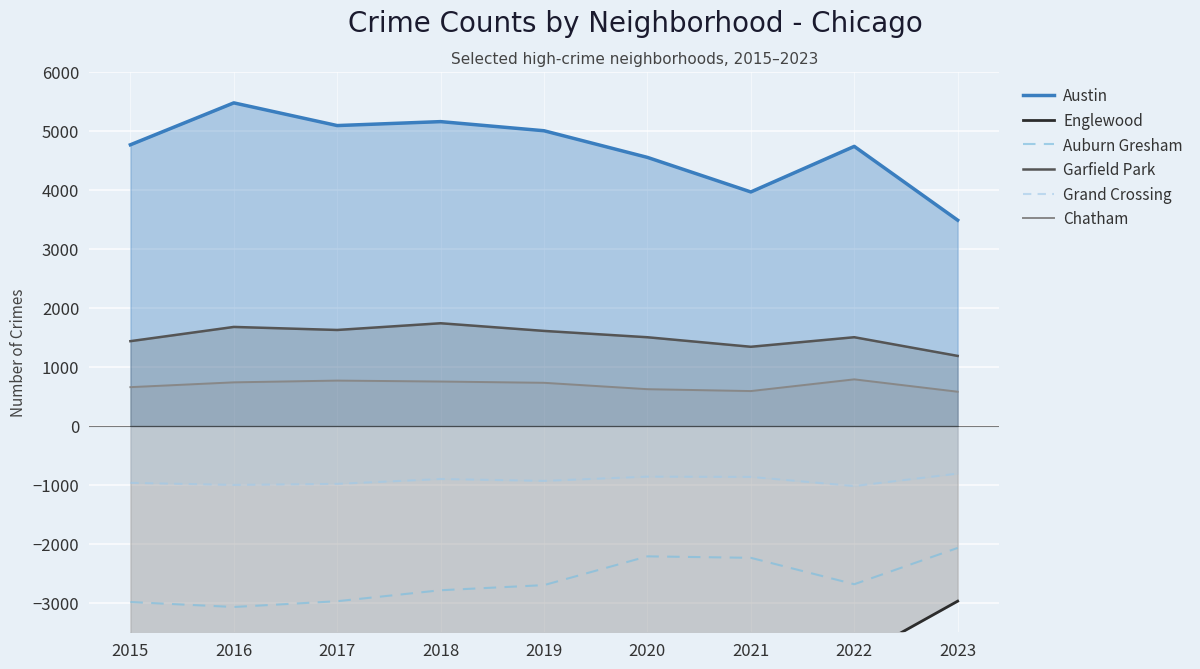

List the labels in order of Grand Crossing value, smallest first.

2022, 2016, 2017, 2015, 2019, 2018, 2021, 2020, 2023